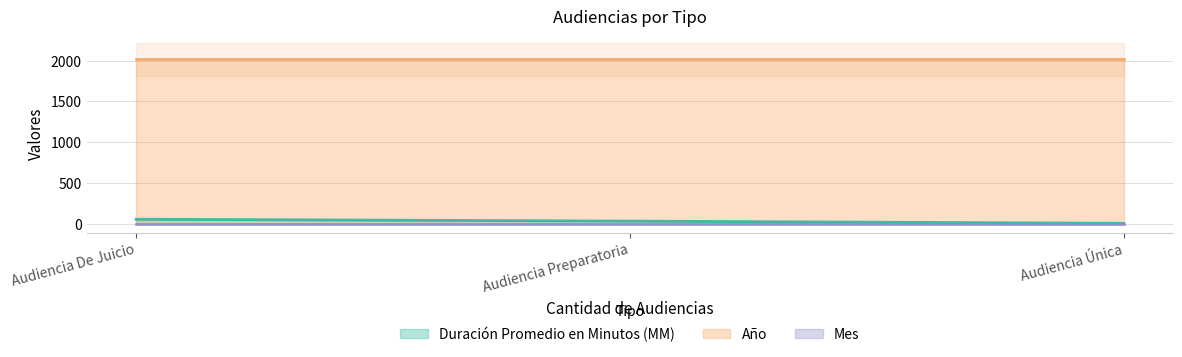

What is the sum of the Año values at Audiencia Única and Audiencia De Juicio?

4034